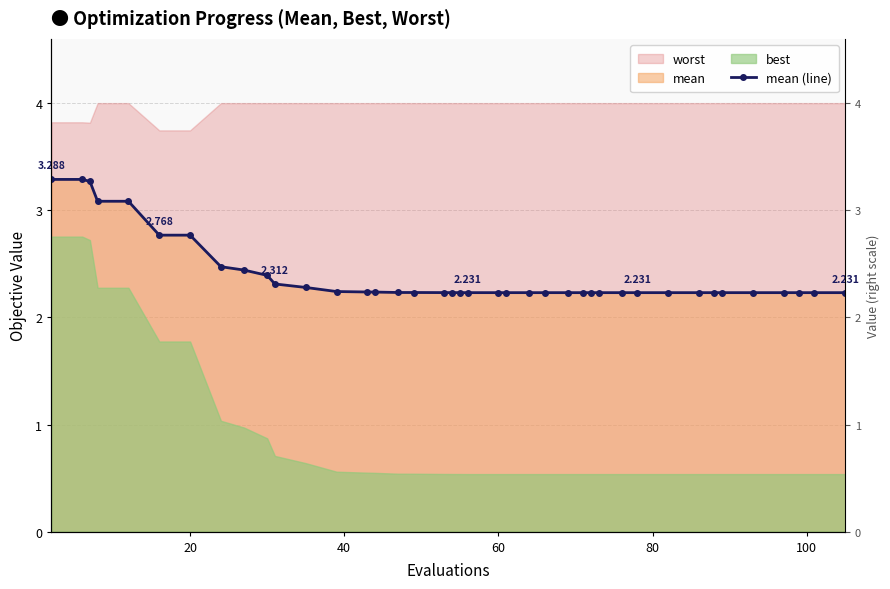

How many lines are shown in the chart?

1